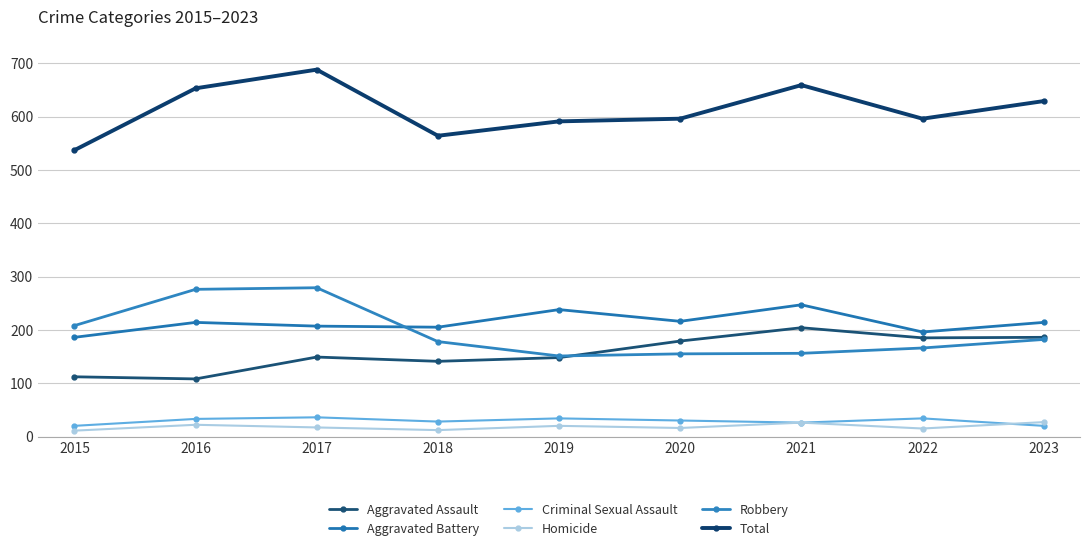

How many interior local valleys does the Robbery series have?

1